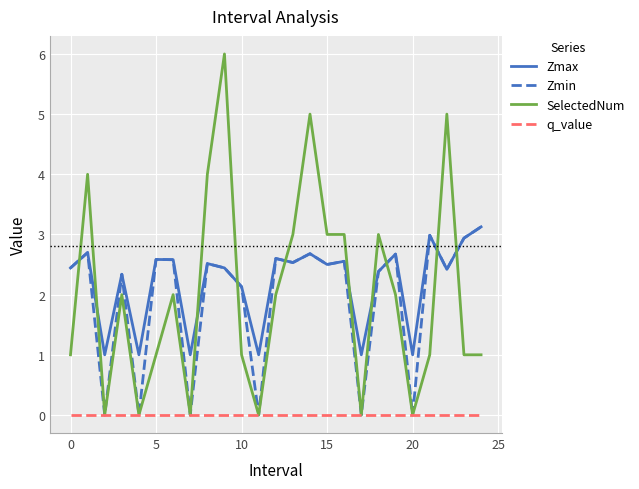

True or false: Zmax and q_value intersect in this chart.

False